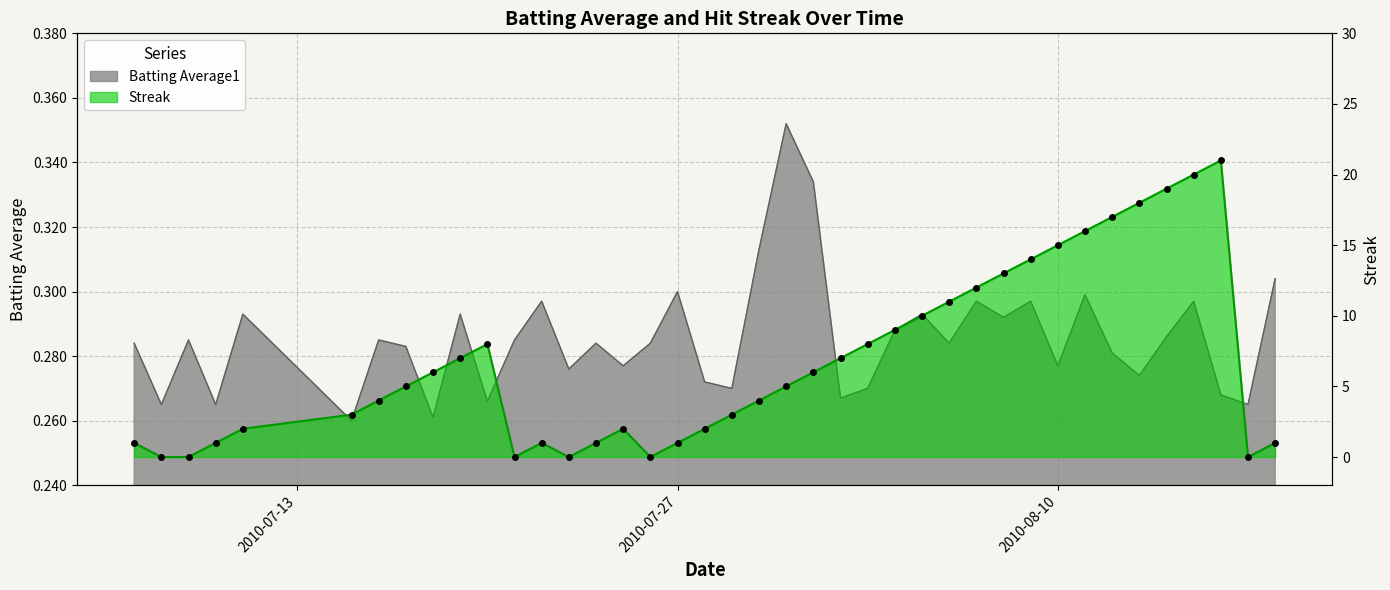

Between which two adjacent categories do Batting Average1 and Streak first intersect?

2010-07-07 and 2010-07-08